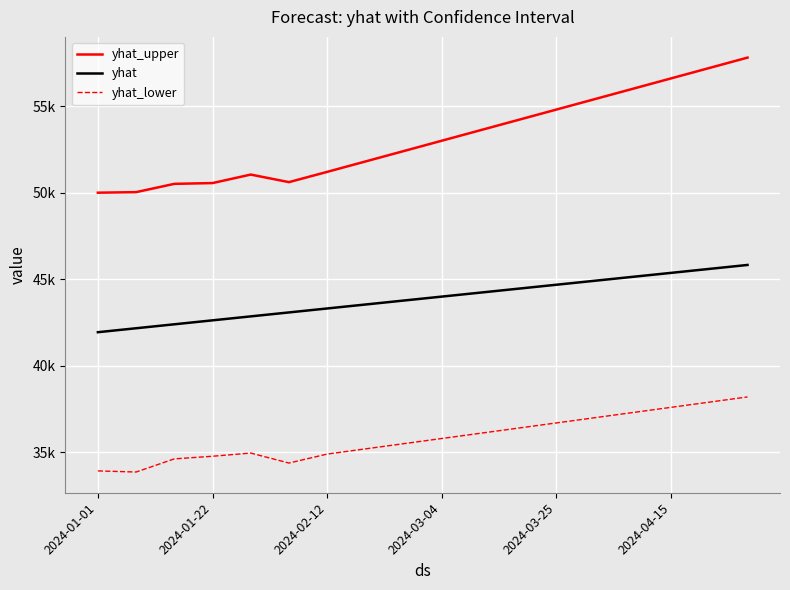

Does the chart display data point markers on the line(s)?

No